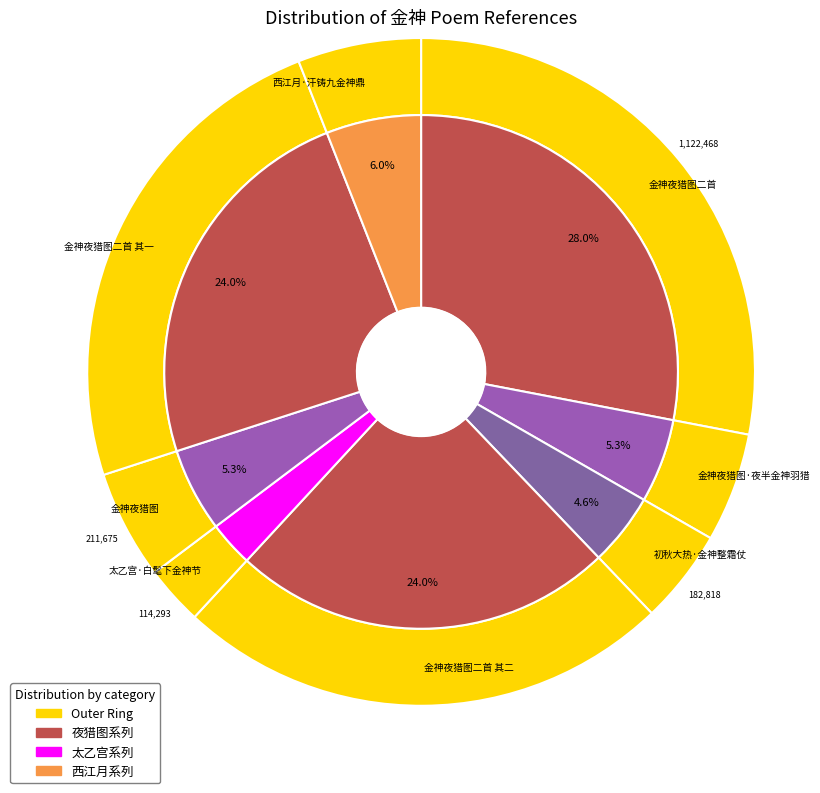

What is the change in value from 金神夜猎图二首 to 太乙宫·白髦下金神节?

-1008175